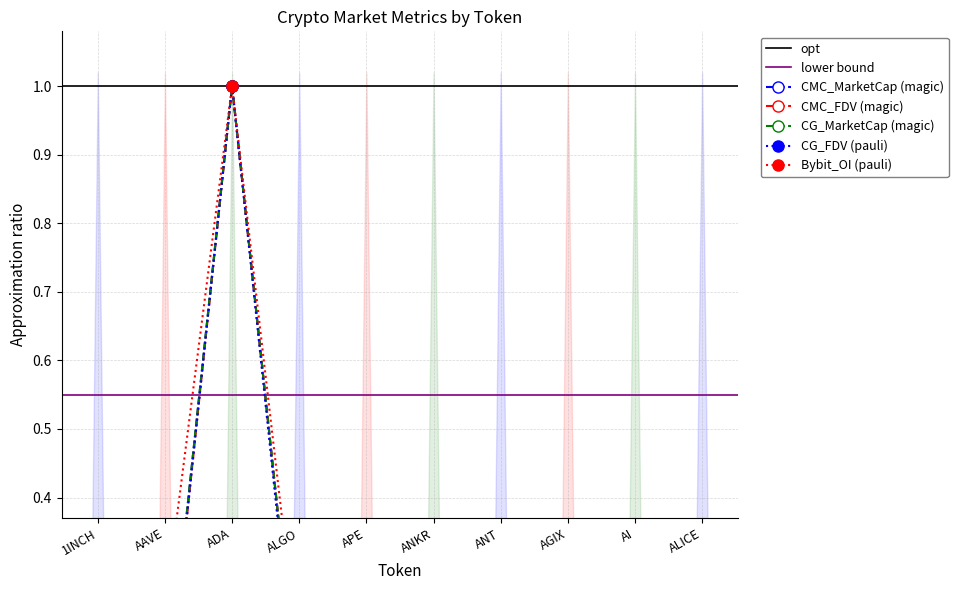

Count the number of data series in this chart.

5